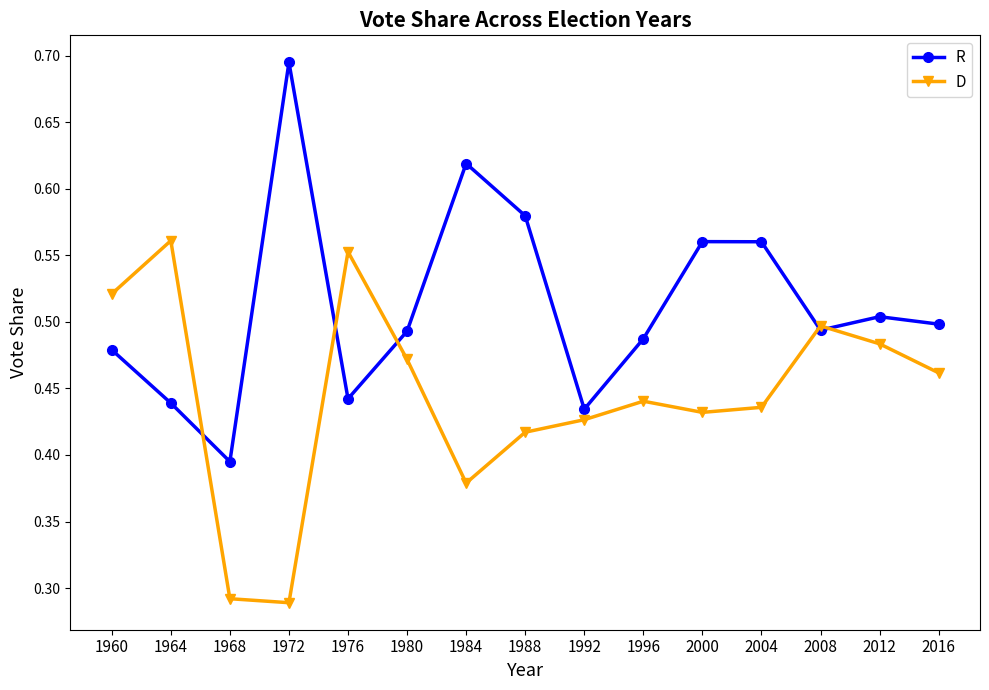

Rank the series at 1980 from highest to lowest value.

R, D